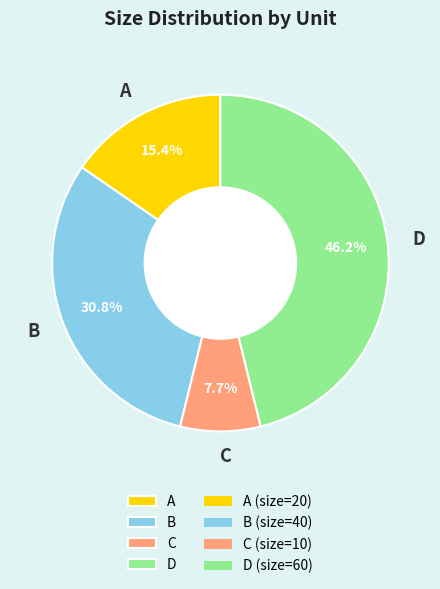

Is there a majority slice in this chart?

No